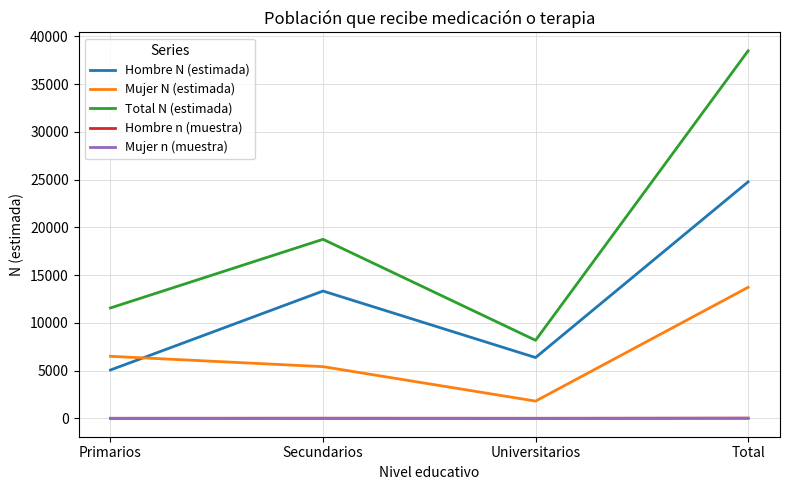

What is the minimum value for Hombre n (muestra)?

5